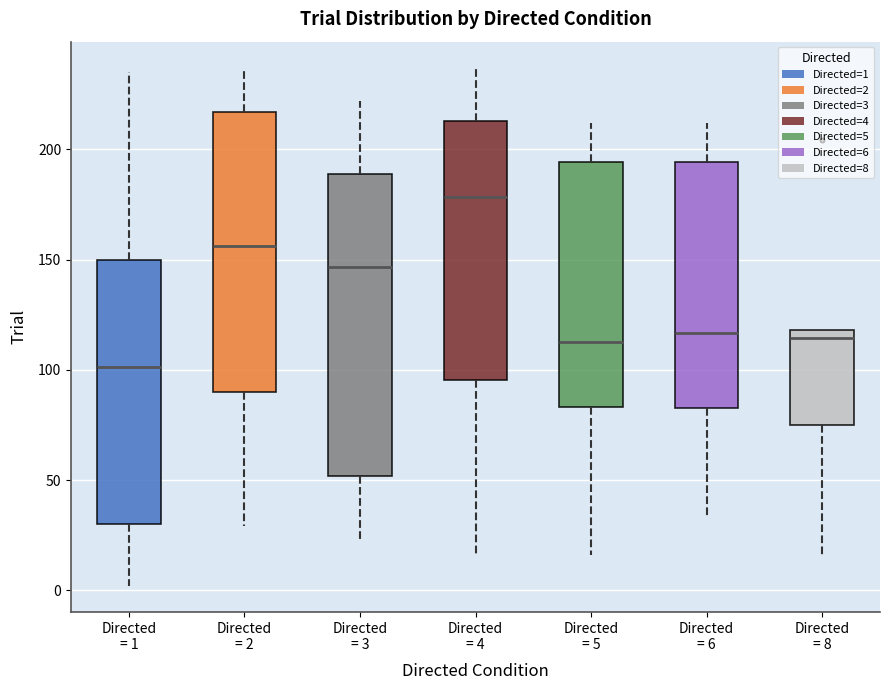

Which box has the highest median line?

Directed = 4